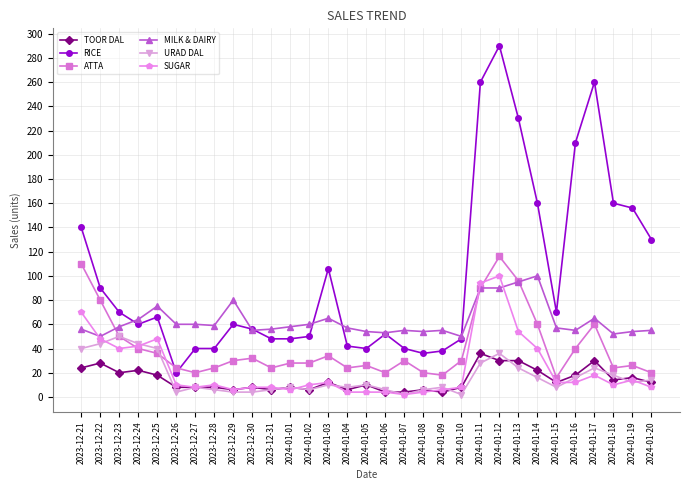

Is it true that TOOR DAL equals 32 at 2023-12-25?

False